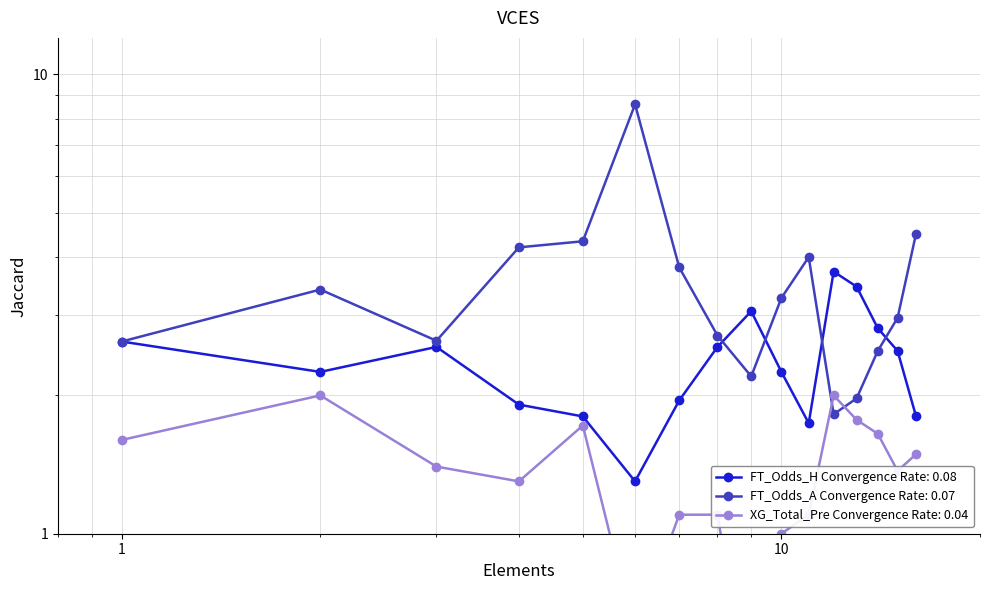

Reading right to left, list all the values displayed in this chart.

FT_Odds_H: 16=1.8	15=2.5	14=2.8	13=3.5	12=3.7	11=1.7	10=2.2	9=3.0	8=2.5	7=1.9	6=1.3	5=1.8	4=1.9	3=2.5	2=2.2	1=2.6
FT_Odds_A: 16=4.5	15=3.0	14=2.5	13=2.0	12=1.8	11=4.0	10=3.3	9=2.2	8=2.7	7=3.8	6=8.6	5=4.3	4=4.2	3=2.6	2=3.4	1=2.6
XG_Total_Pre: 16=1.5	15=1.4	14=1.6	13=1.8	12=2.0	11=1.1	10=1.0	9=0.4	8=1.1	7=1.1	6=0.6	5=1.7	4=1.3	3=1.4	2=2.0	1=1.6